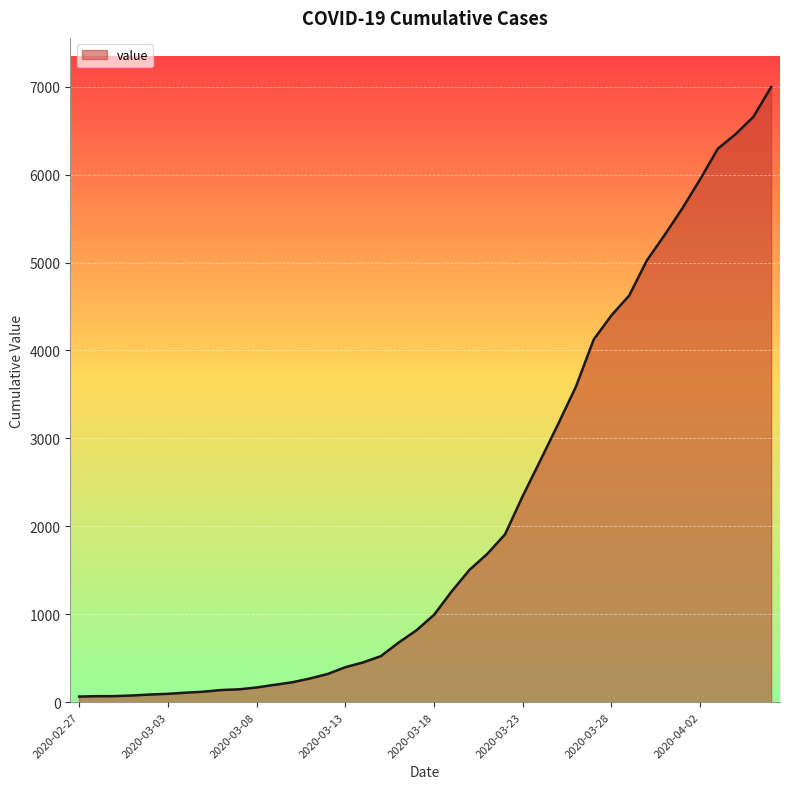

What is the greatest value displayed?

6995